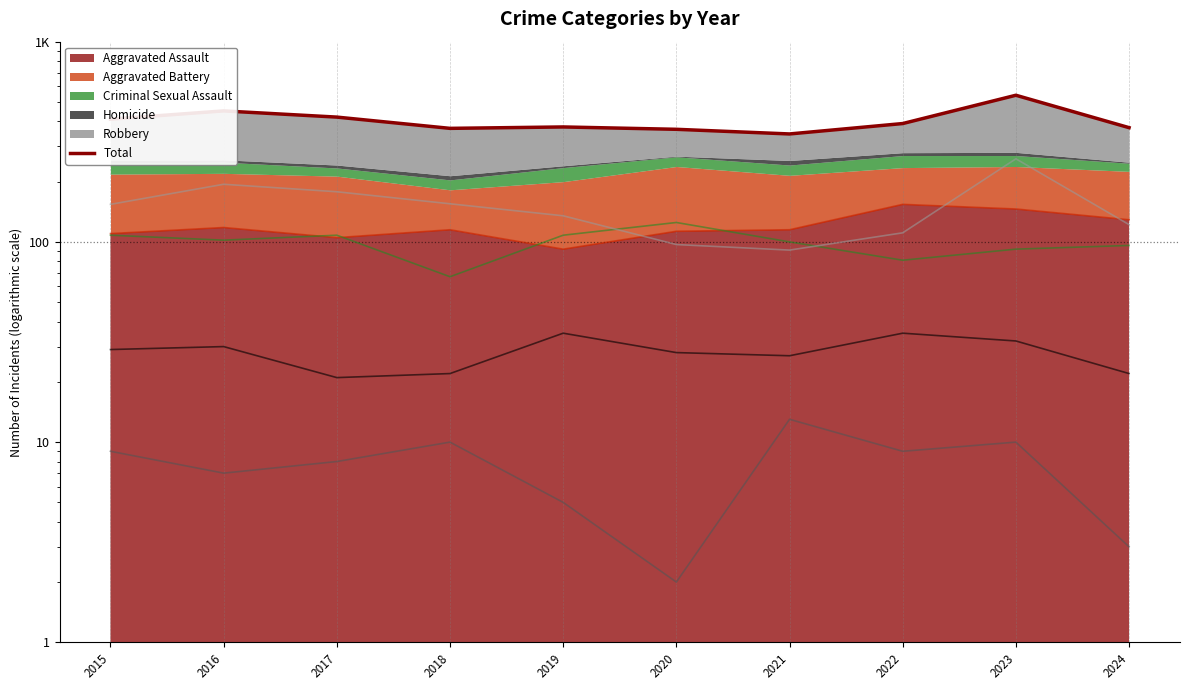

What is the difference between the values at 2023 and 2019?

165